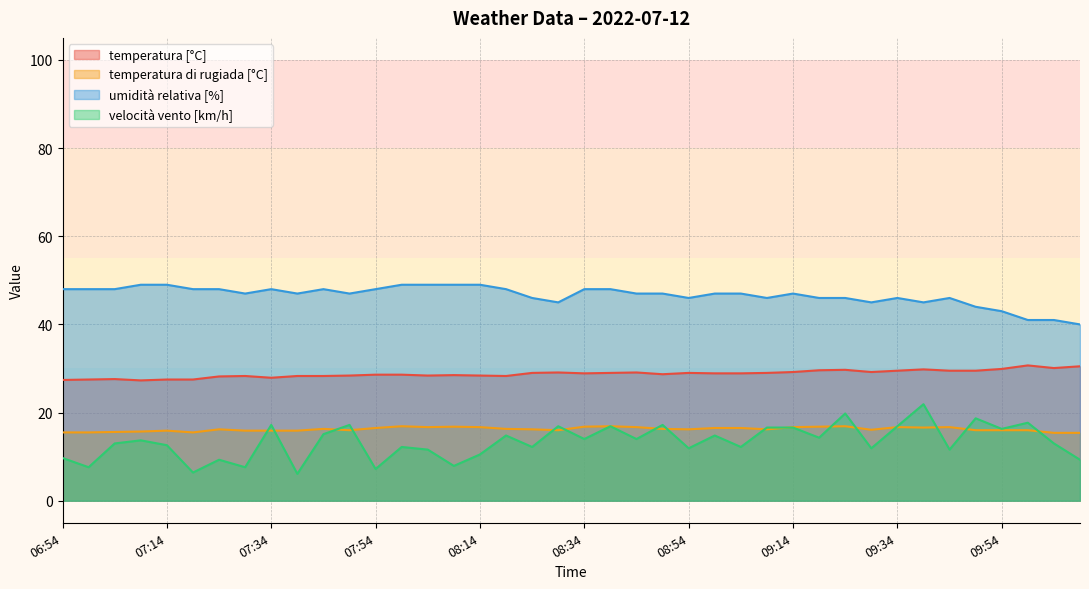

How many values in the umidità relativa [%] series are below 47?

15